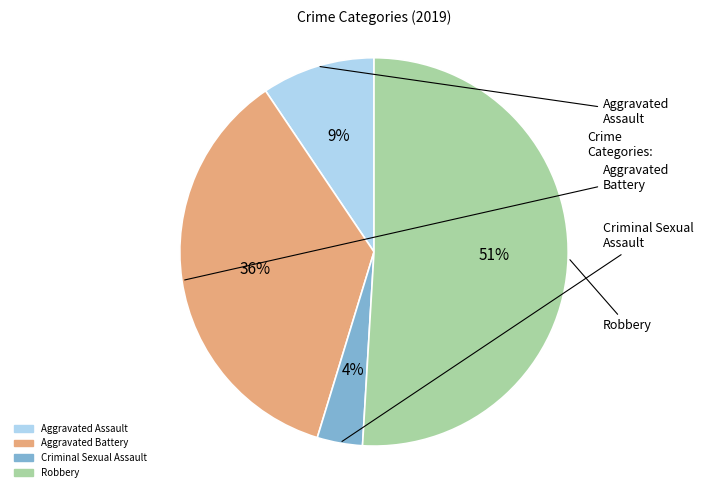

What percentage is the Aggravated Battery slice, to the nearest percent?

36%